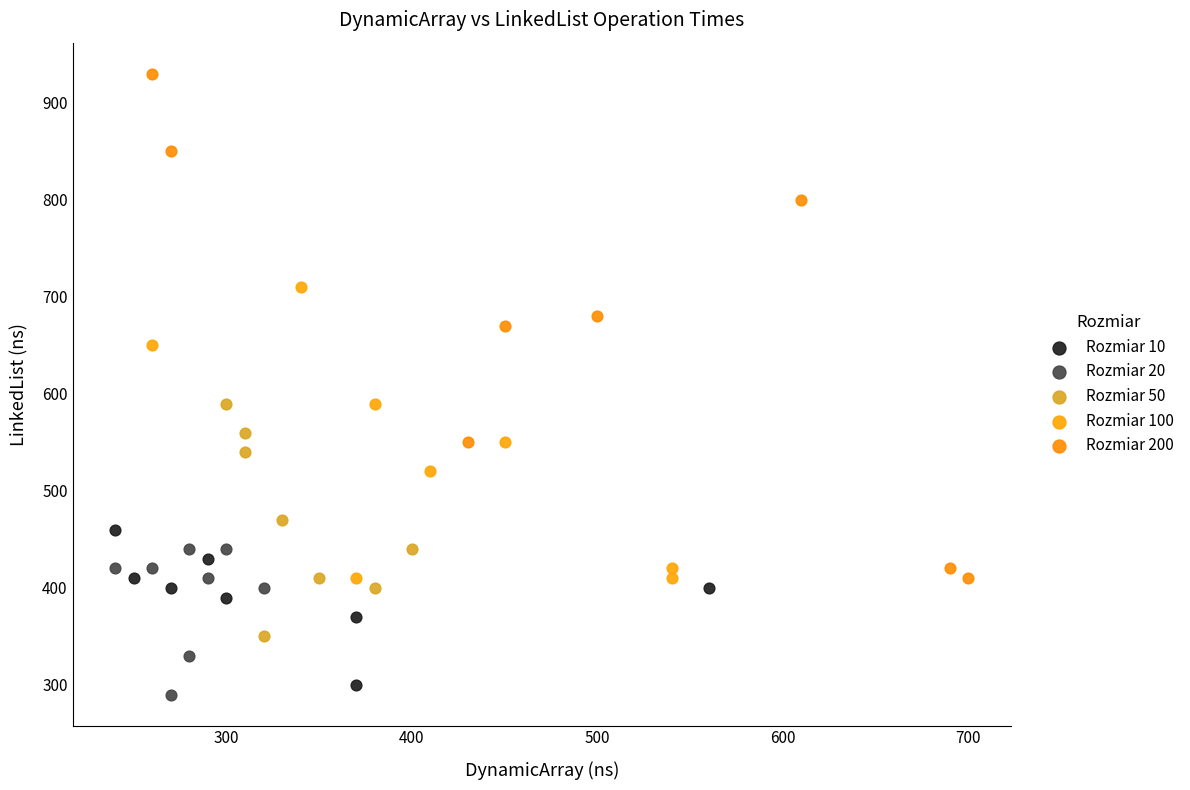

What are all the series names shown in the legend?

Rozmiar 10, Rozmiar 20, Rozmiar 50, Rozmiar 100, Rozmiar 200